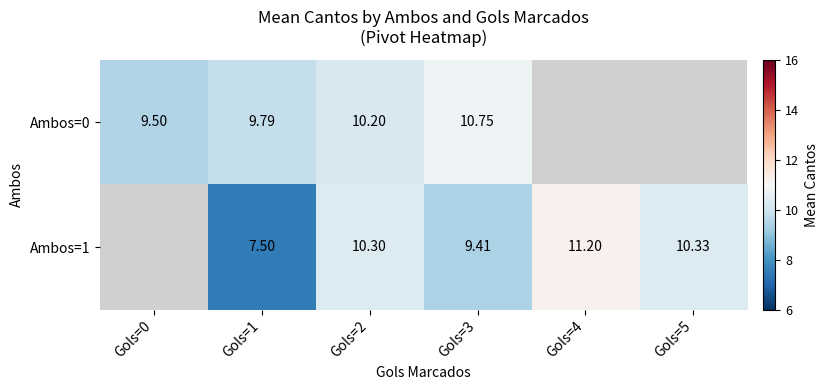

Between Gols=1 and Gols=5, which is larger?

Gols=5